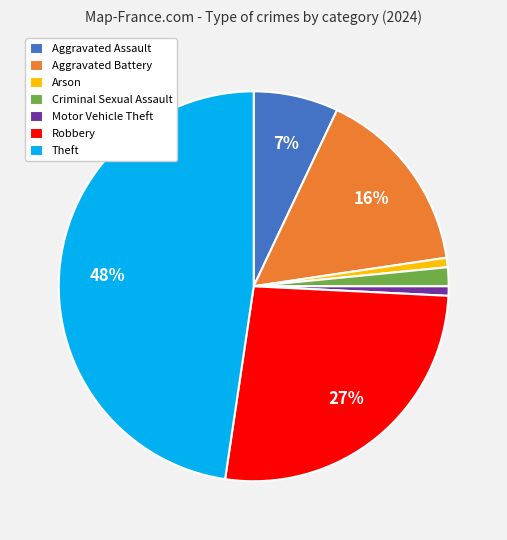

Which category has the biggest portion of the pie?

Theft